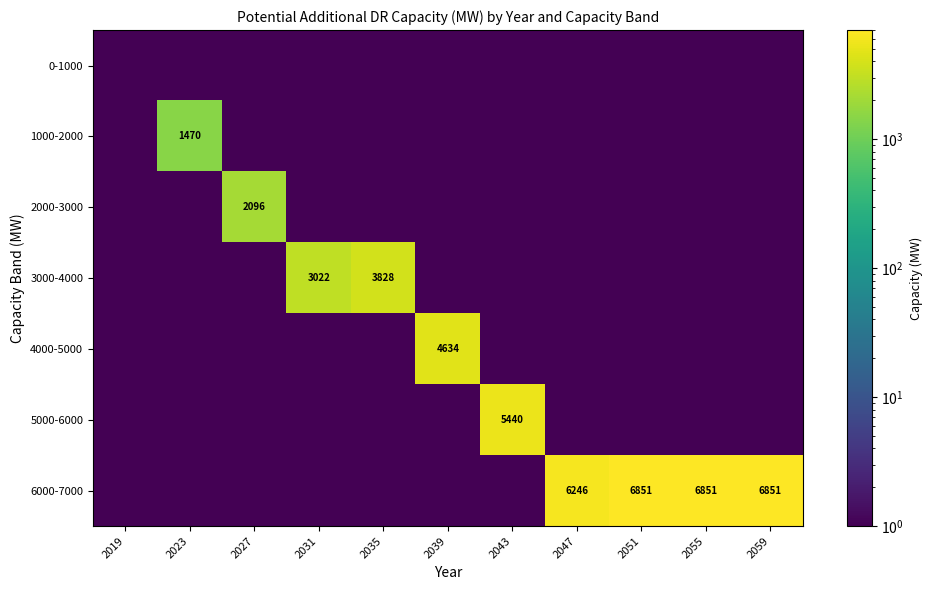

The value of 5000-6000 at 2043 is 5440.0. True or false?

True